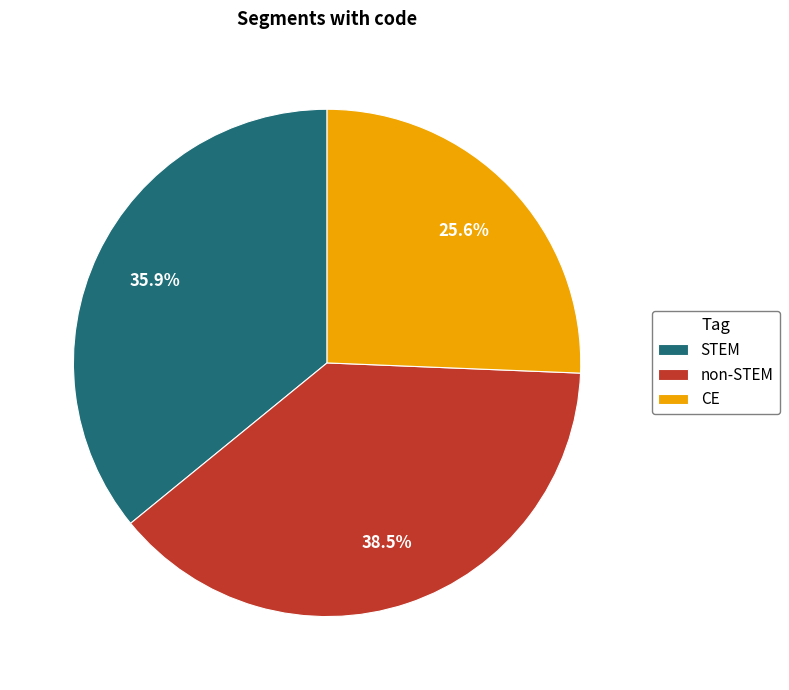

What percentage is the STEM slice, to the nearest percent?

36%